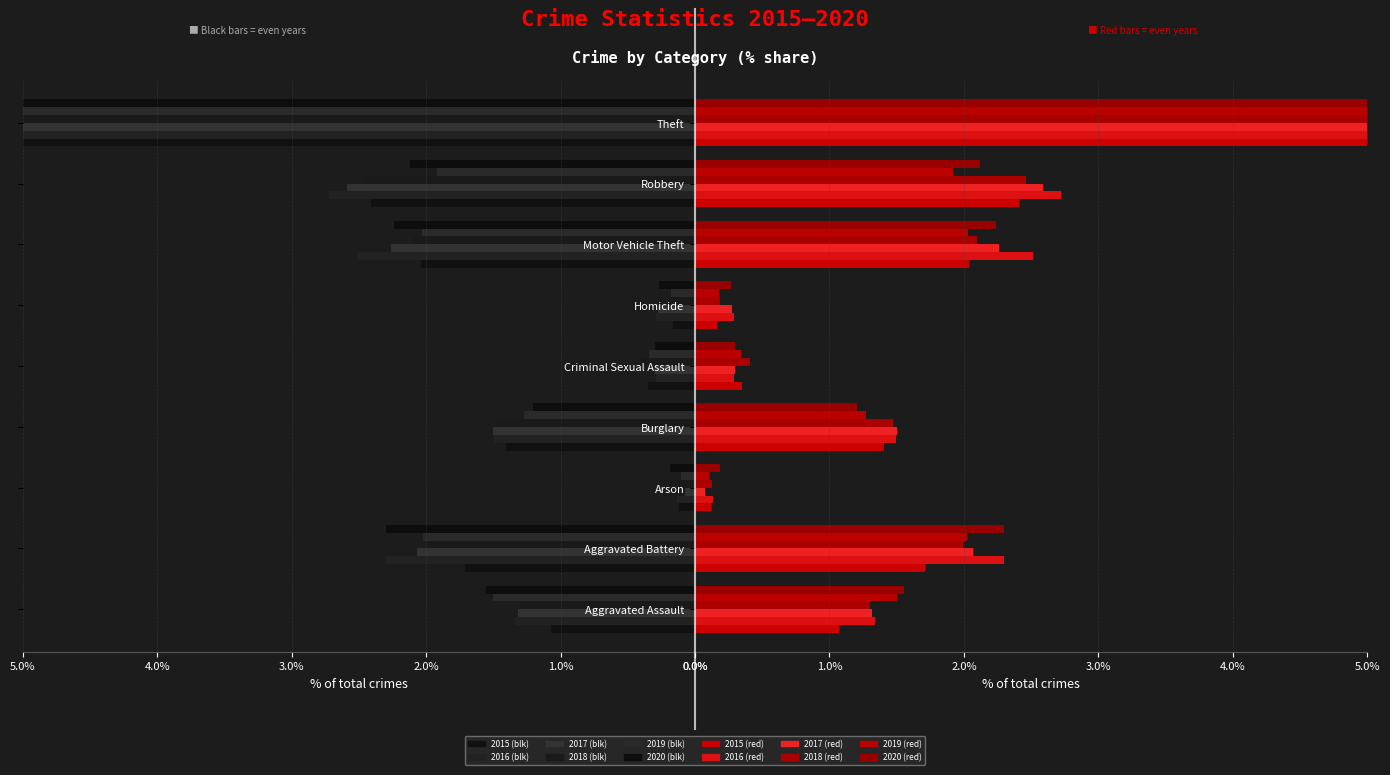

What is the maximum value shown in the chart?

7.3